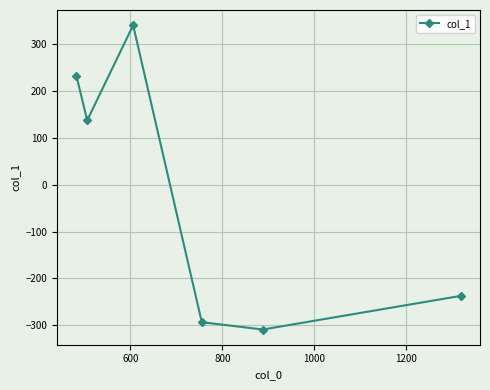

What is the average value?

-21.5